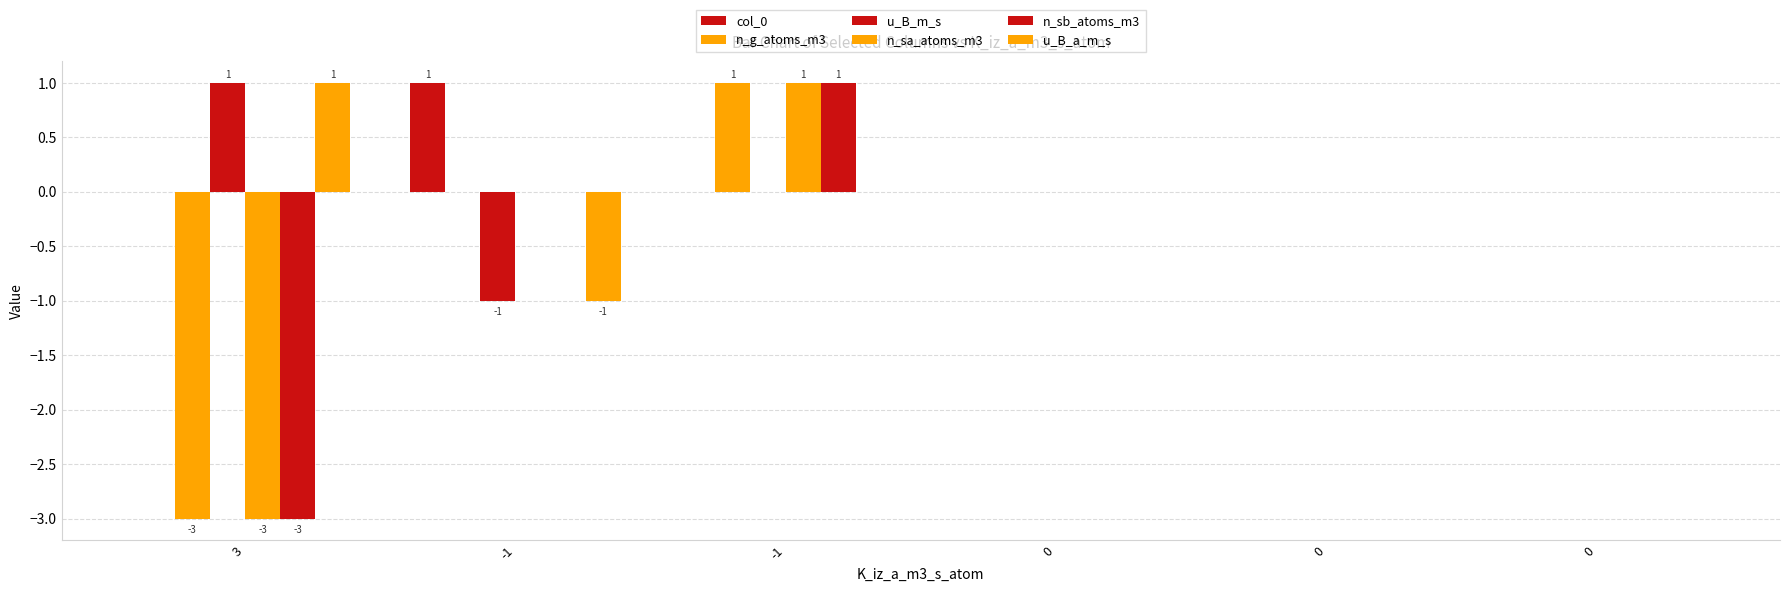

How many data points does each series have?

6